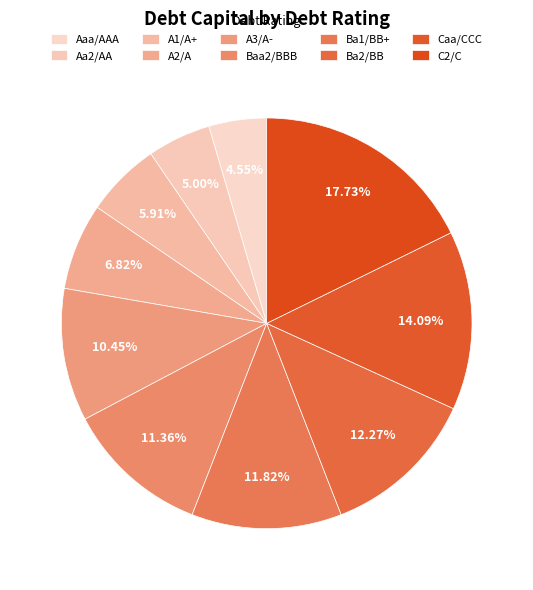

How many segments does this pie chart have?

10